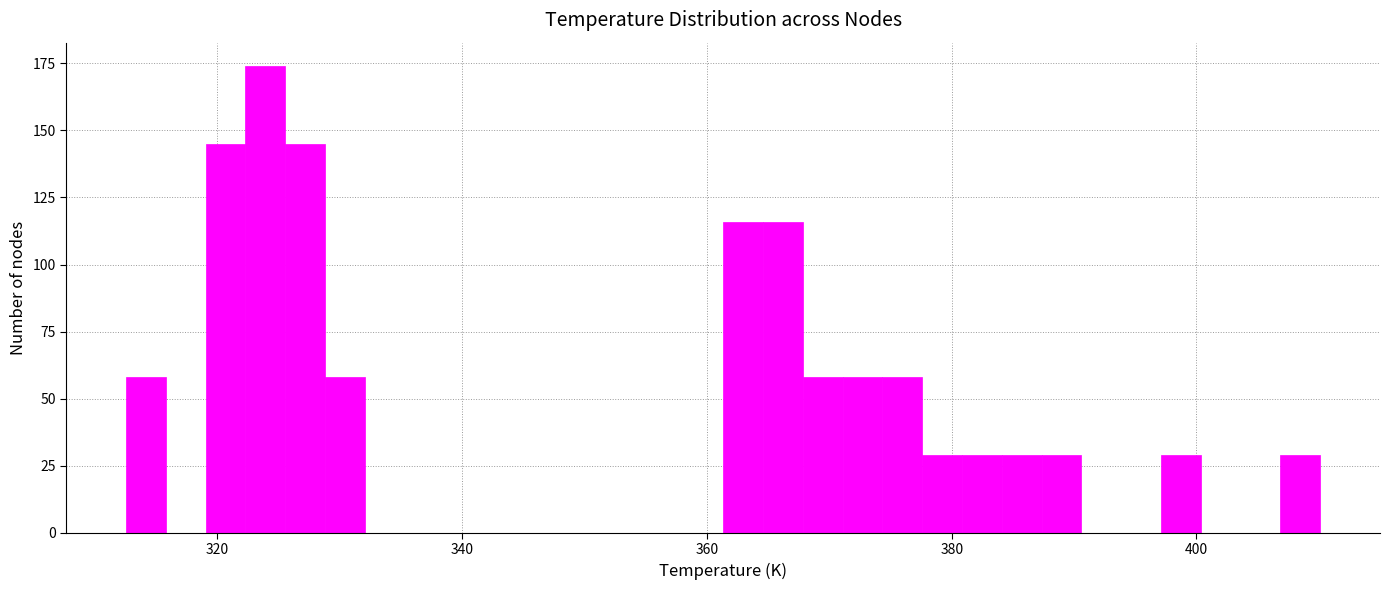

Read against the x-axis, roughly where is the centre of the tallest bar?

324